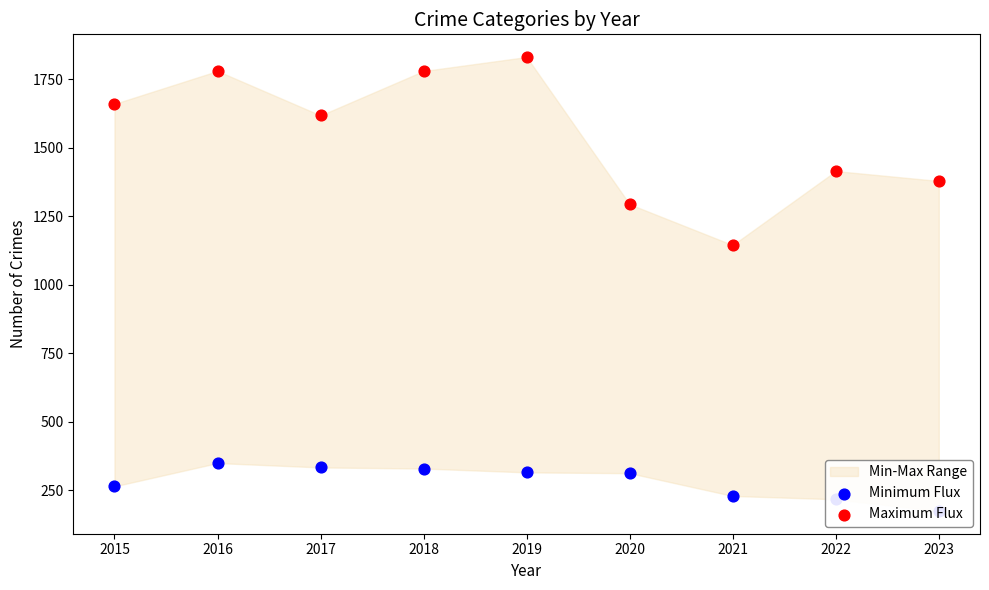

Which series has the largest total across all categories?

Maximum Flux